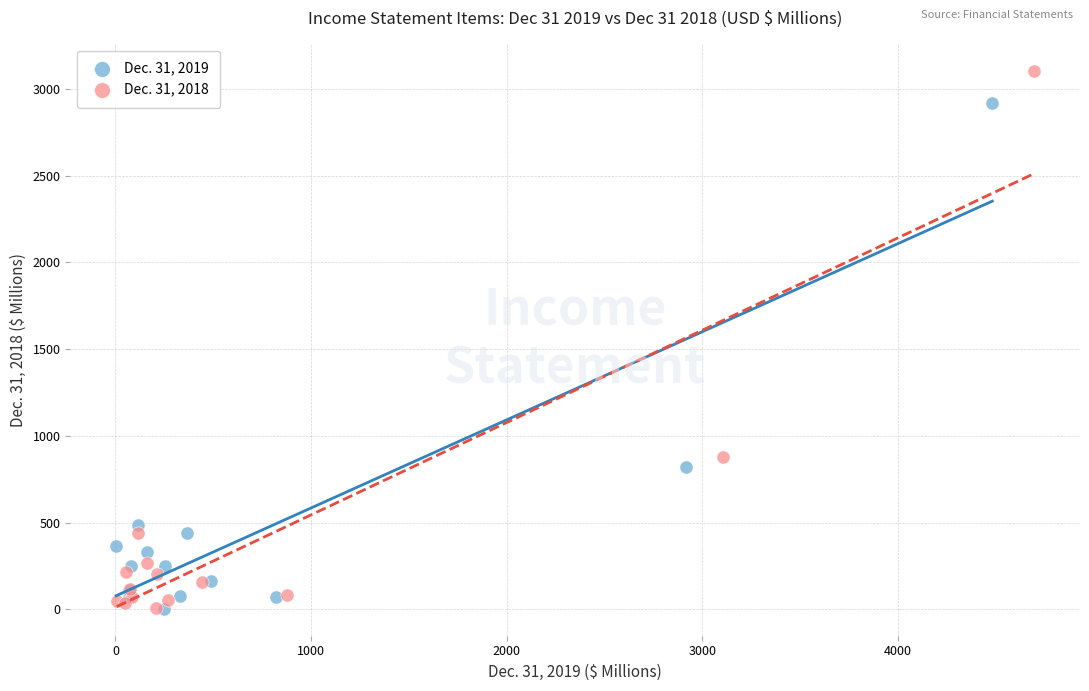

Which series reaches the maximum Y coordinate?

Dec. 31, 2018